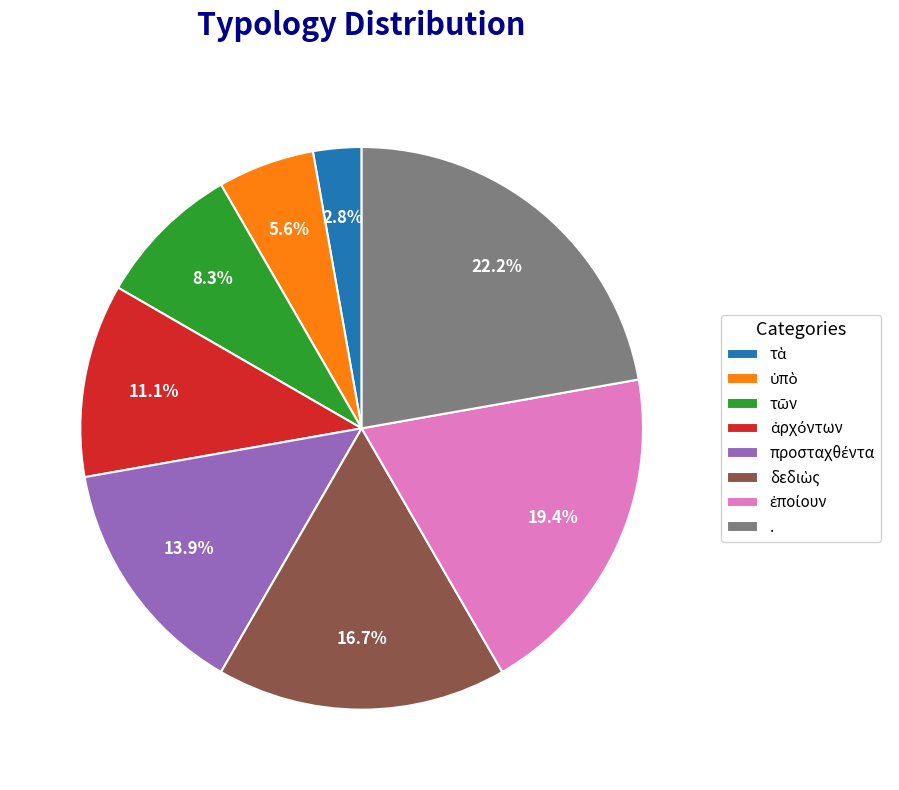

Is there a majority slice in this chart?

No